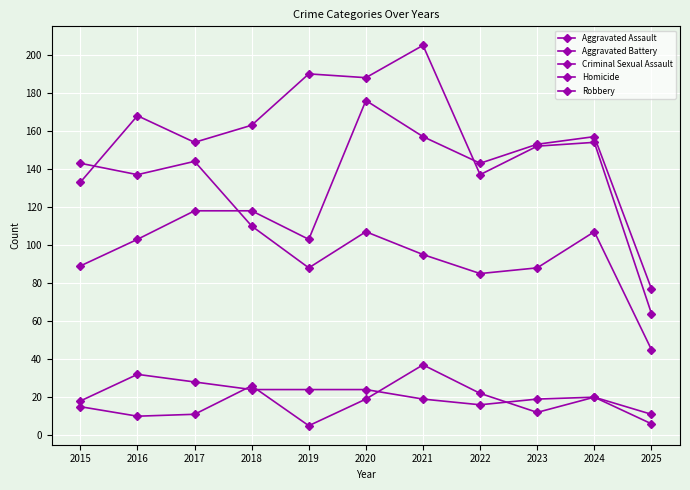

How many intersections are there between Robbery and Aggravated Assault?

1